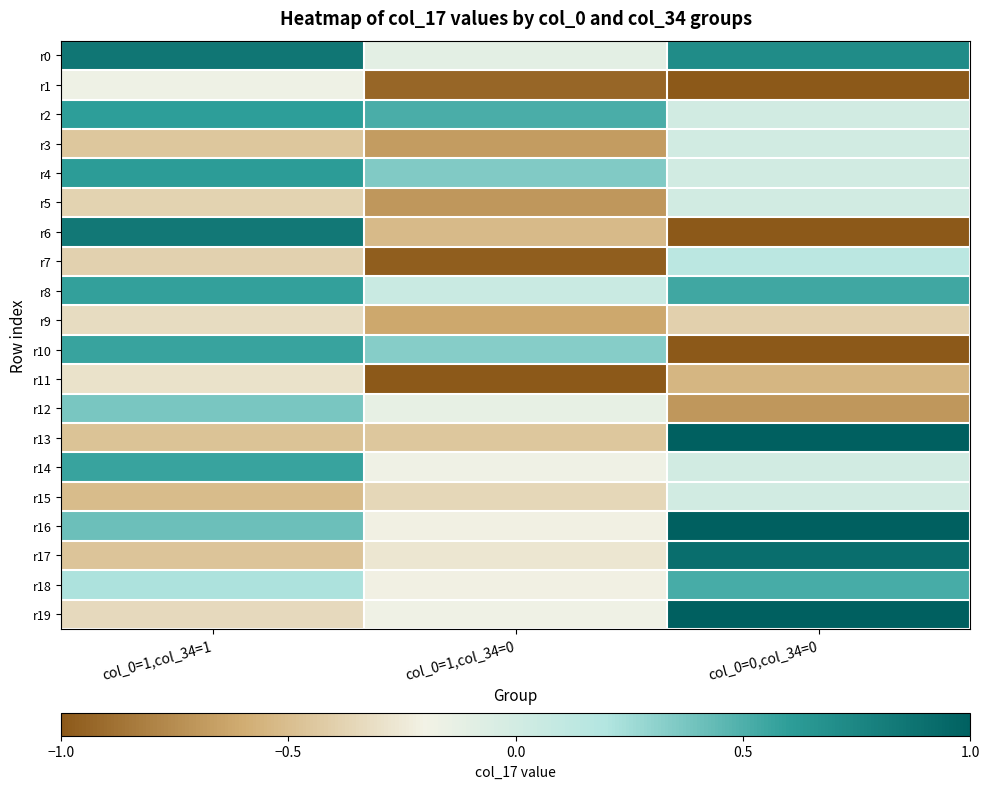

Reading left to right, list all the values displayed in this chart.

r0: col_0=1,col_34=1=0.9	col_0=1,col_34=0=-0.1	col_0=0,col_34=0=0.7
r1: col_0=1,col_34=1=-0.2	col_0=1,col_34=0=-0.9	col_0=0,col_34=0=-1.0
r2: col_0=1,col_34=1=0.6	col_0=1,col_34=0=0.5	col_0=0,col_34=0=0.0
r3: col_0=1,col_34=1=-0.4	col_0=1,col_34=0=-0.7	col_0=0,col_34=0=0.0
r4: col_0=1,col_34=1=0.6	col_0=1,col_34=0=0.3	col_0=0,col_34=0=0.0
r5: col_0=1,col_34=1=-0.4	col_0=1,col_34=0=-0.7	col_0=0,col_34=0=0.0
r6: col_0=1,col_34=1=0.8	col_0=1,col_34=0=-0.5	col_0=0,col_34=0=-1.0
r7: col_0=1,col_34=1=-0.4	col_0=1,col_34=0=-1.0	col_0=0,col_34=0=0.1
r8: col_0=1,col_34=1=0.6	col_0=1,col_34=0=0.1	col_0=0,col_34=0=0.5
r9: col_0=1,col_34=1=-0.3	col_0=1,col_34=0=-0.6	col_0=0,col_34=0=-0.4
r10: col_0=1,col_34=1=0.6	col_0=1,col_34=0=0.3	col_0=0,col_34=0=-1.0
r11: col_0=1,col_34=1=-0.3	col_0=1,col_34=0=-1.0	col_0=0,col_34=0=-0.5
r12: col_0=1,col_34=1=0.4	col_0=1,col_34=0=-0.1	col_0=0,col_34=0=-0.7
r13: col_0=1,col_34=1=-0.5	col_0=1,col_34=0=-0.5	col_0=0,col_34=0=1.0
r14: col_0=1,col_34=1=0.6	col_0=1,col_34=0=-0.2	col_0=0,col_34=0=0.0
r15: col_0=1,col_34=1=-0.5	col_0=1,col_34=0=-0.4	col_0=0,col_34=0=0.0
r16: col_0=1,col_34=1=0.4	col_0=1,col_34=0=-0.2	col_0=0,col_34=0=1.0
r17: col_0=1,col_34=1=-0.5	col_0=1,col_34=0=-0.3	col_0=0,col_34=0=0.9
r18: col_0=1,col_34=1=0.2	col_0=1,col_34=0=-0.2	col_0=0,col_34=0=0.5
r19: col_0=1,col_34=1=-0.3	col_0=1,col_34=0=-0.2	col_0=0,col_34=0=1.0